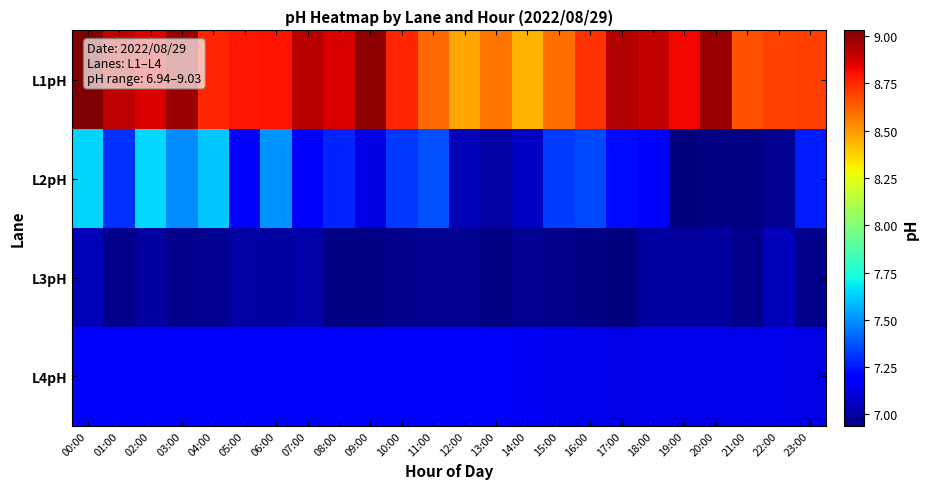

At which category is the sum across all series the highest?

00:00